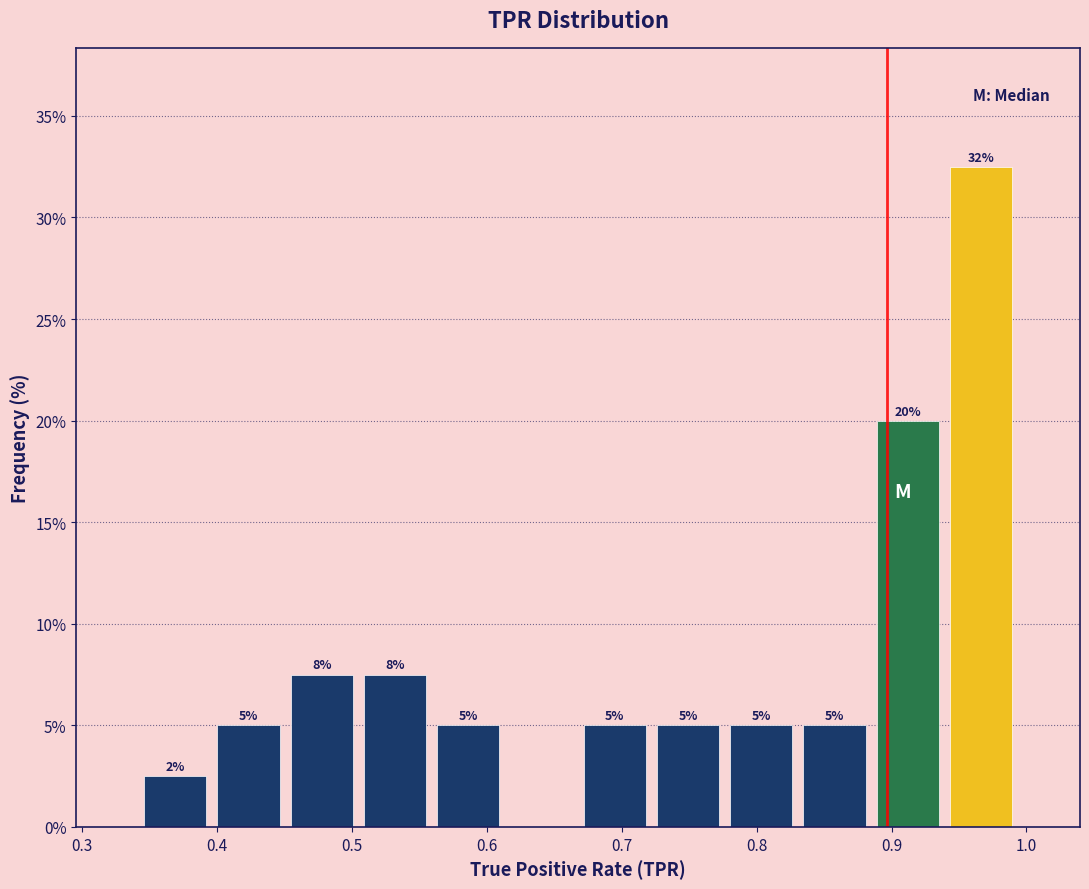

Which range on the x-axis has the tallest bar?

0.94 to 0.99